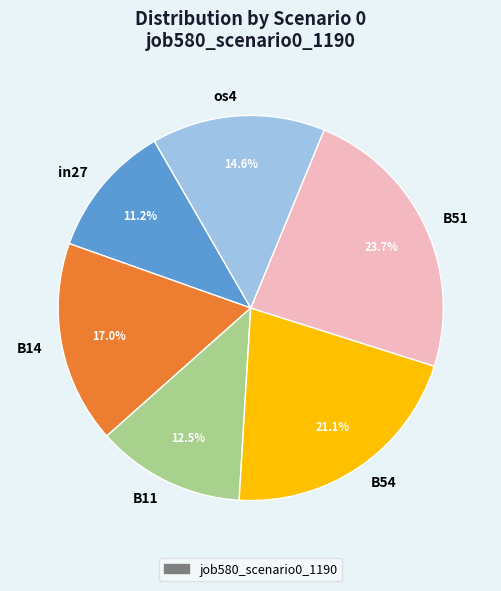

How much of the chart is everything except os4?

85.4%